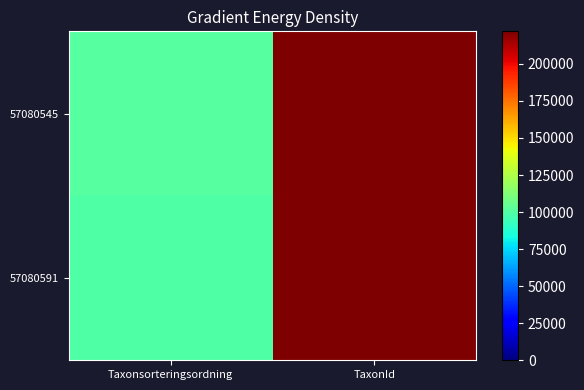

At which category is the sum across all series the highest?

TaxonId